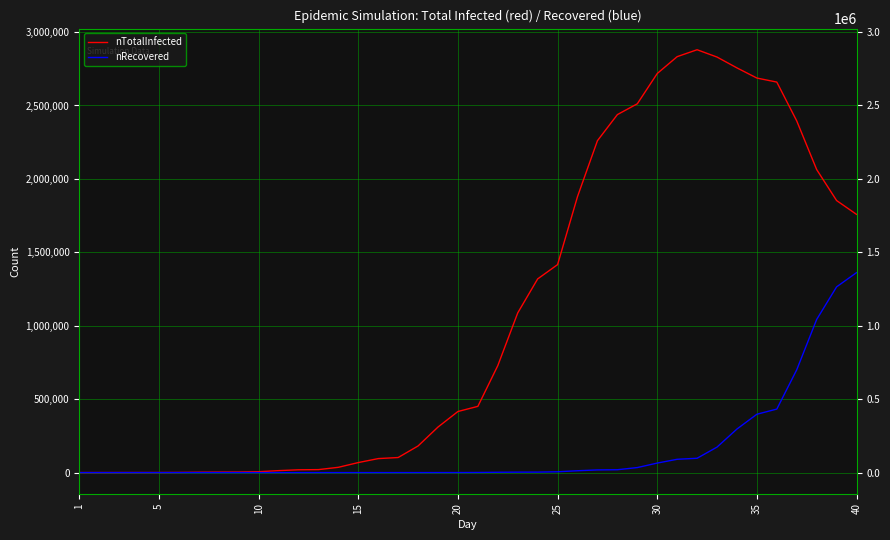

Rank the series by their maximum value, from highest to lowest.

nTotalInfected, nRecovered